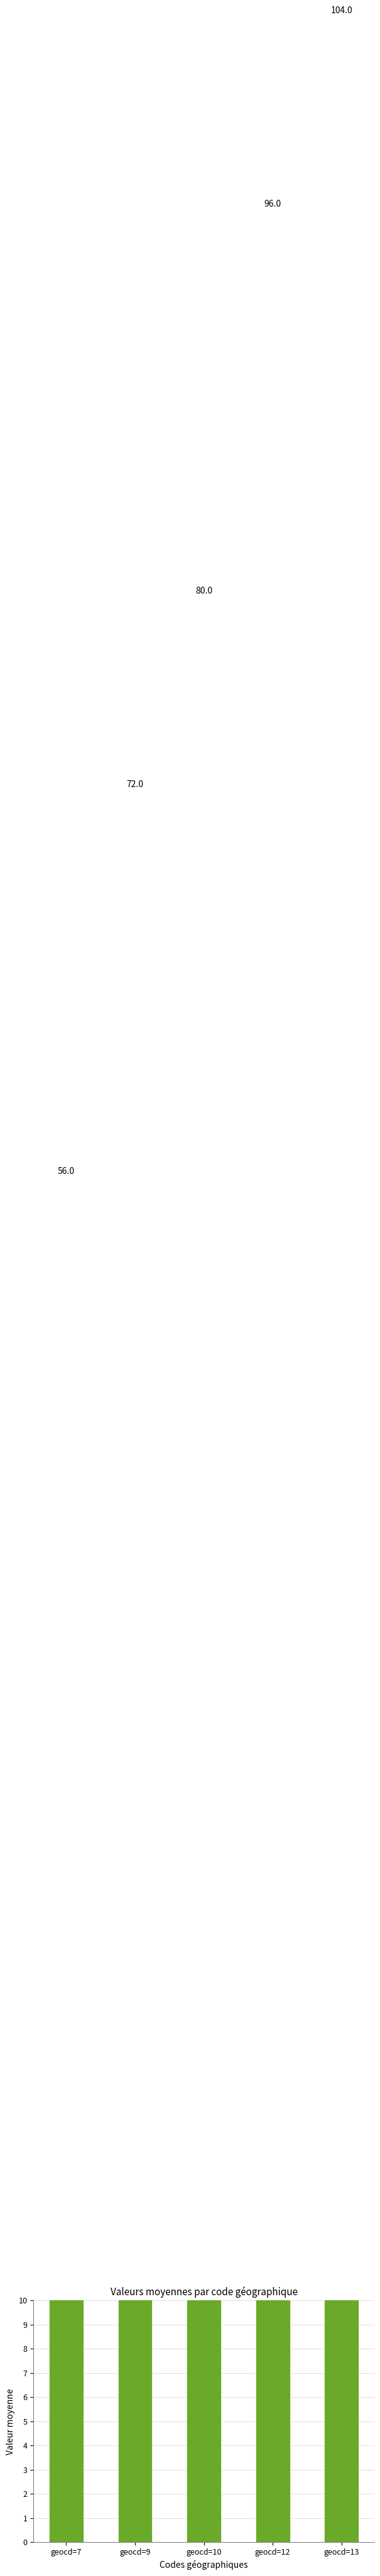

At which category does the chart reach its minimum across all series?

geocd=7